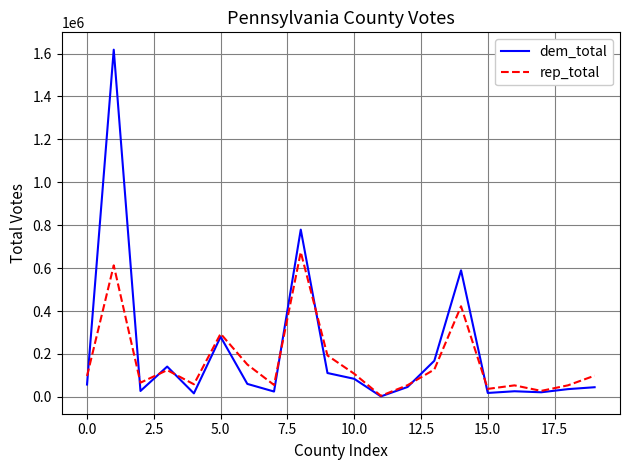

How many interior local peaks does the rep_total series have?

6